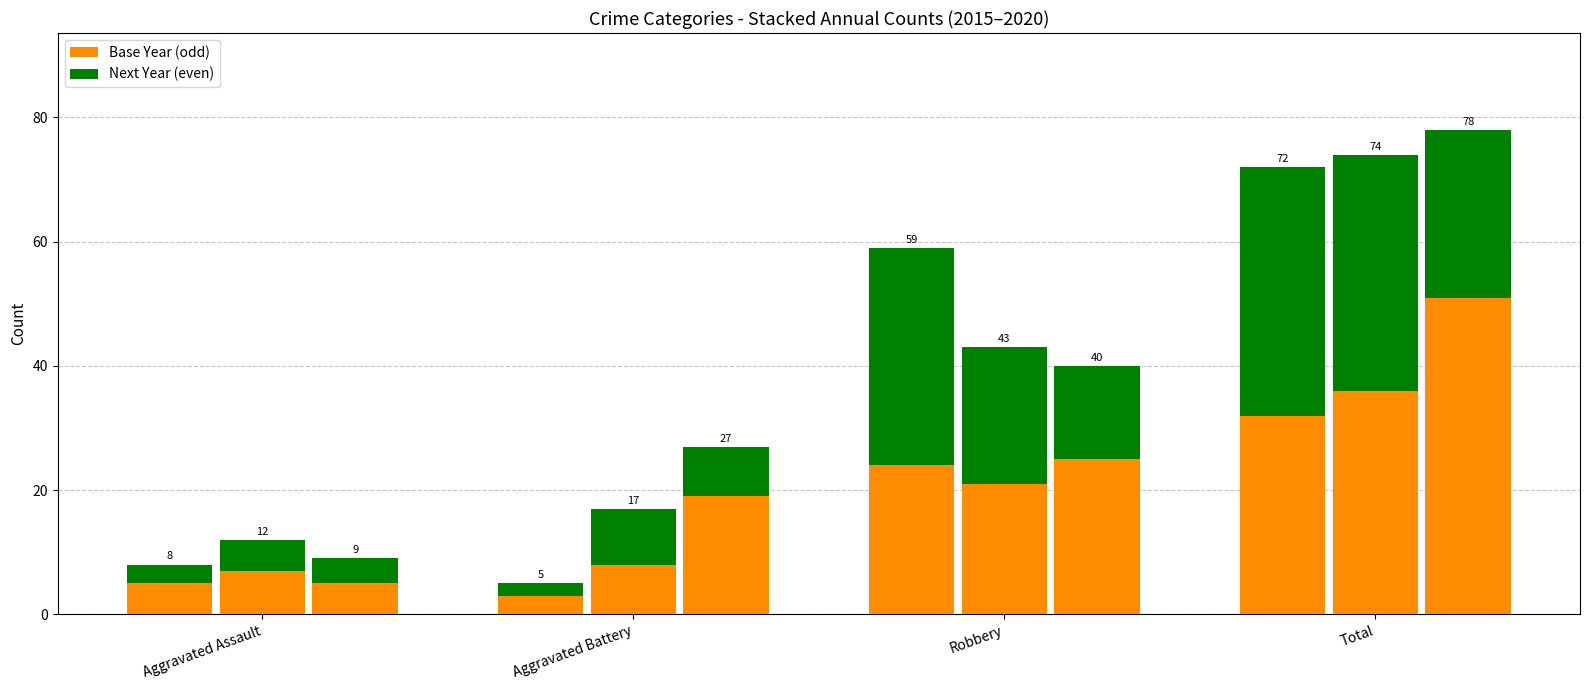

True or false: Year 2016 has a value of 3 at Aggravated Assault.

True